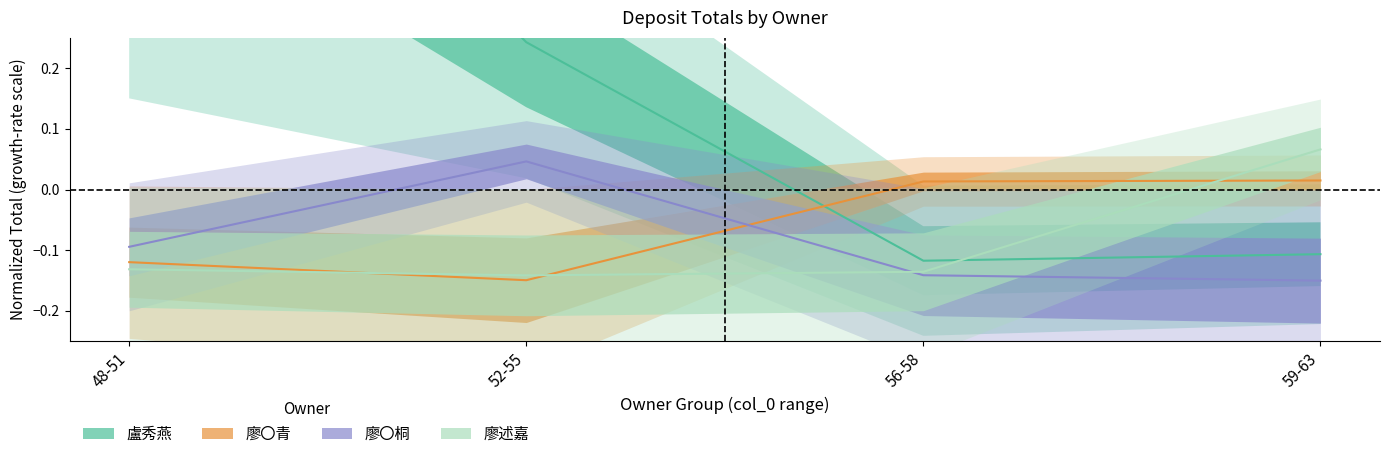

List the labels in order of 廖〇青 value, smallest first.

52-55, 48-51, 56-58, 59-63